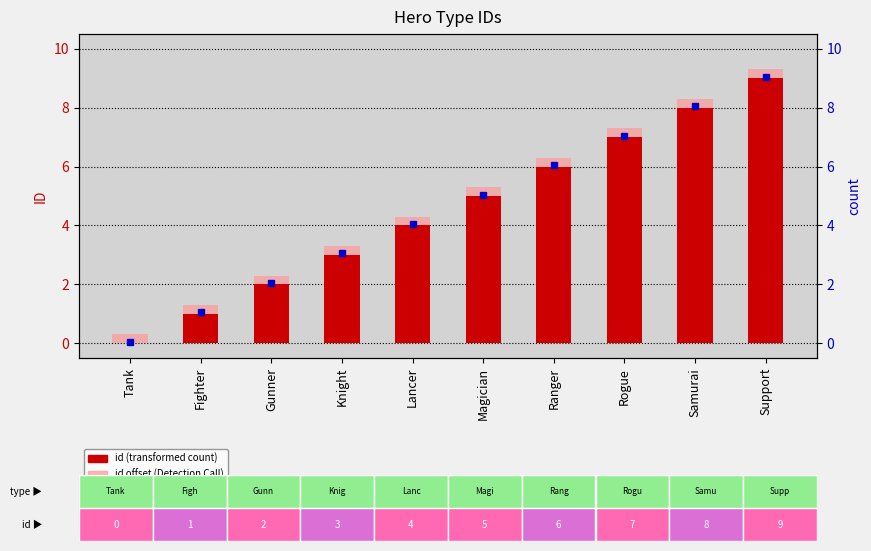

What is the label of the 6th bar from the left?

Magician